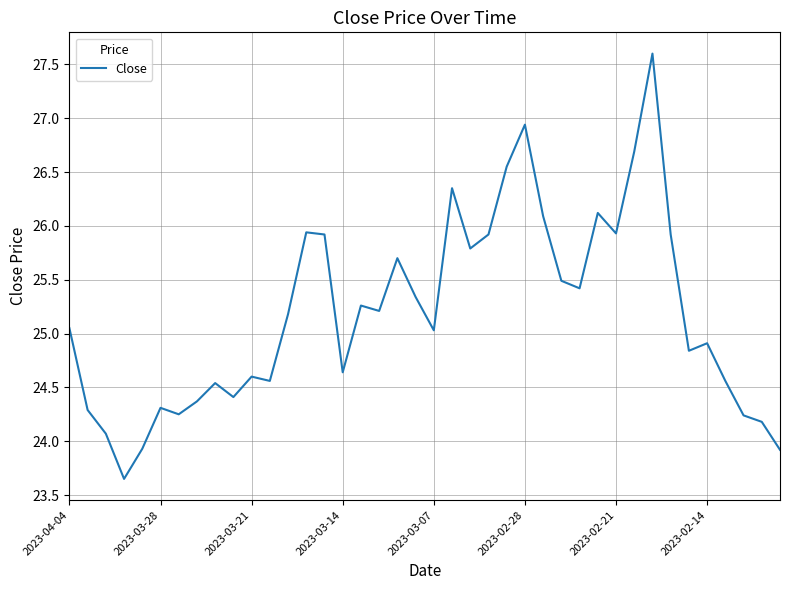

What is the maximum value shown in the chart?

27.6